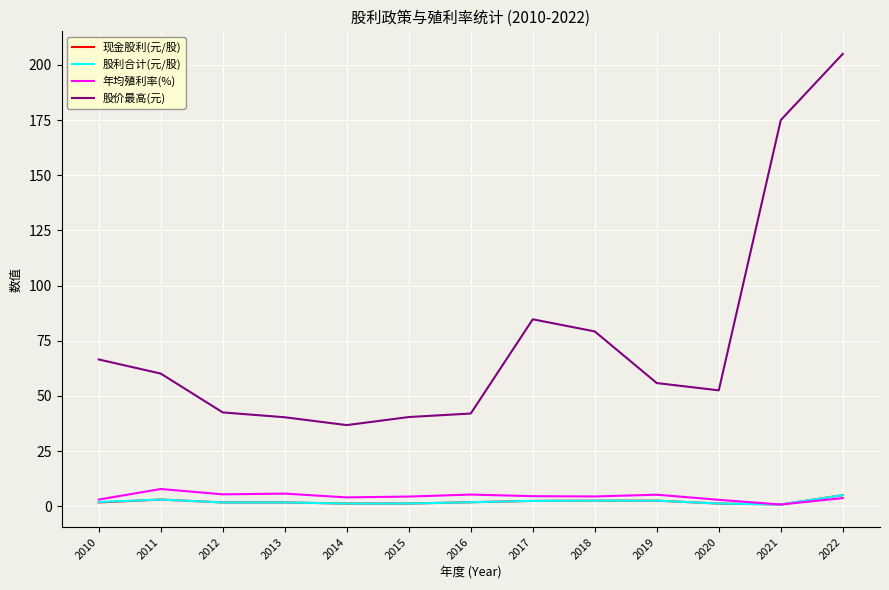

Which series has the largest total across all categories?

股价最高(元)